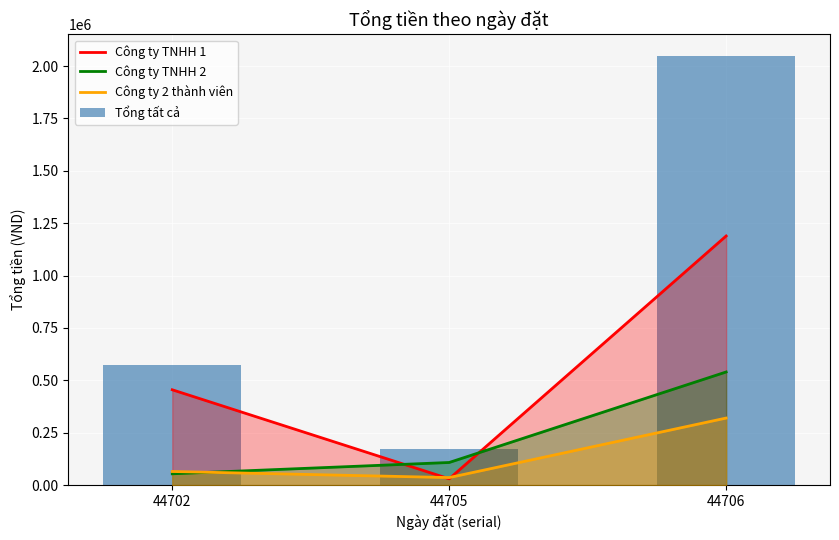

Is the value of Công ty TNHH 1 at 44702 greater than the value of Công ty 2 thành viên at 44702?

Yes